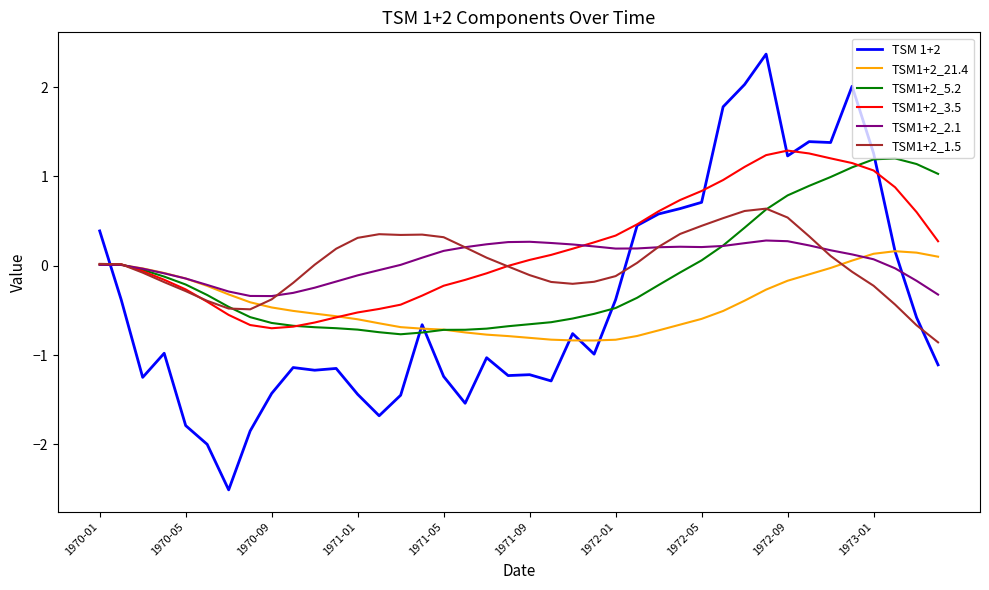

What is the maximum value shown in the chart?

2.4